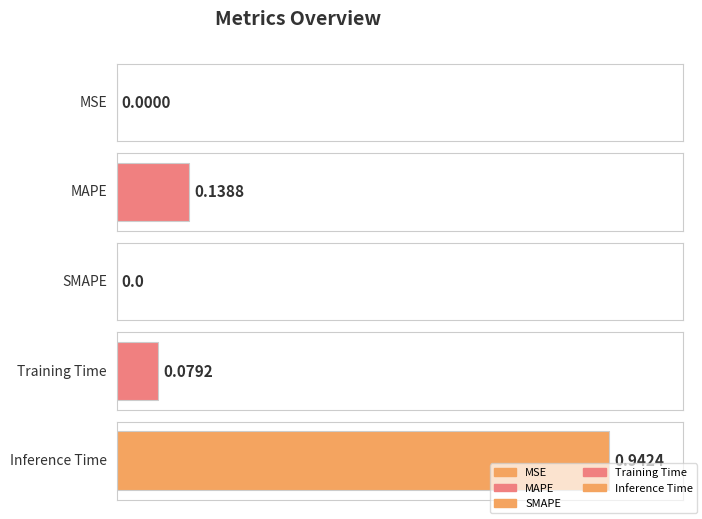

Which has a higher value, Training Time or MSE?

Training Time